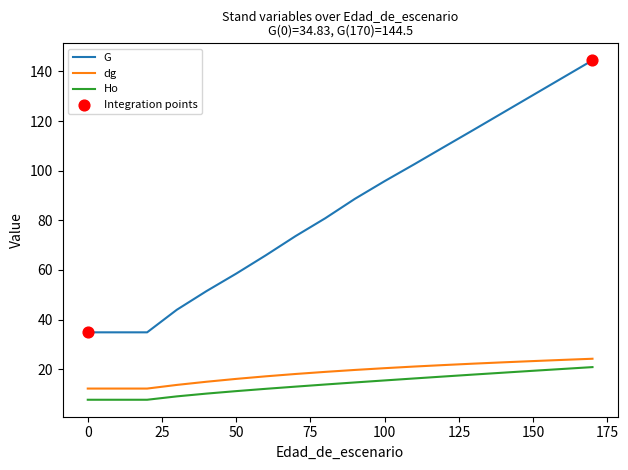

Which series has the largest total across all categories?

G